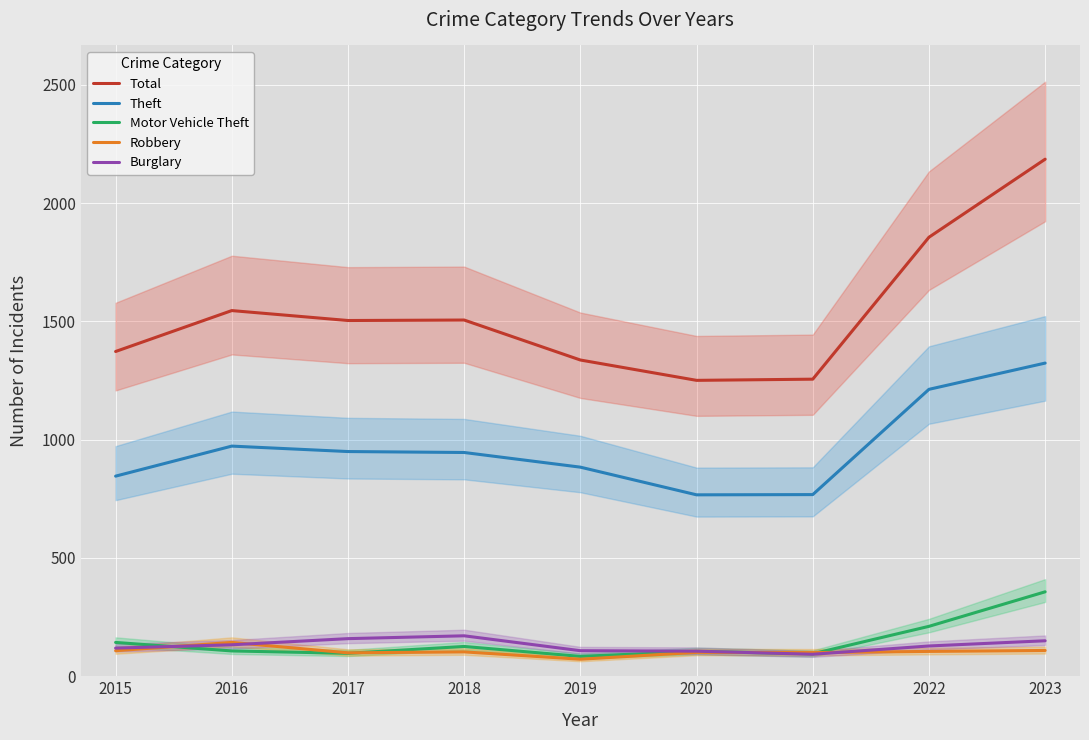

How many values in the Robbery series are below 103?

4